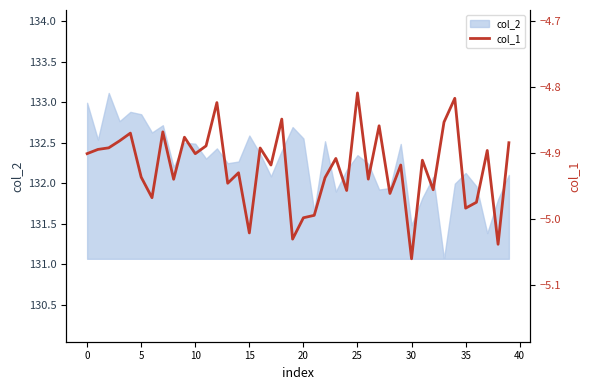

How many interior local valleys (lower than both neighbors) does the data have?

14